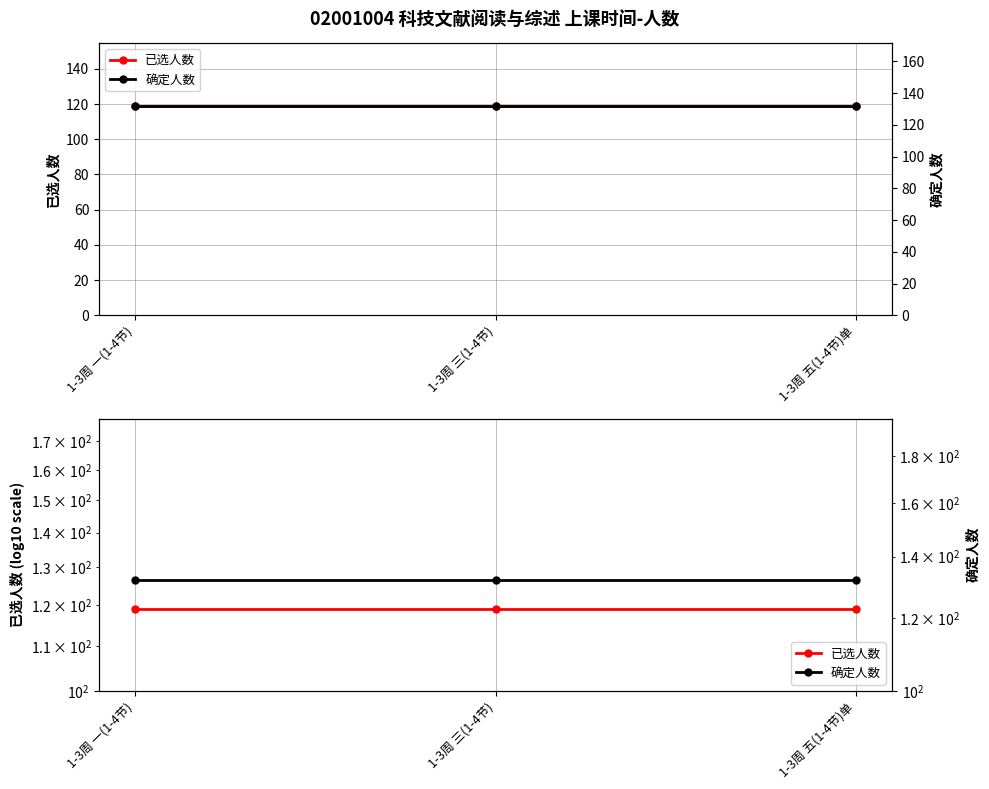

Reading right to left, extract all data points from this chart.

已选人数: 119	119	119
确定人数: 132	132	132